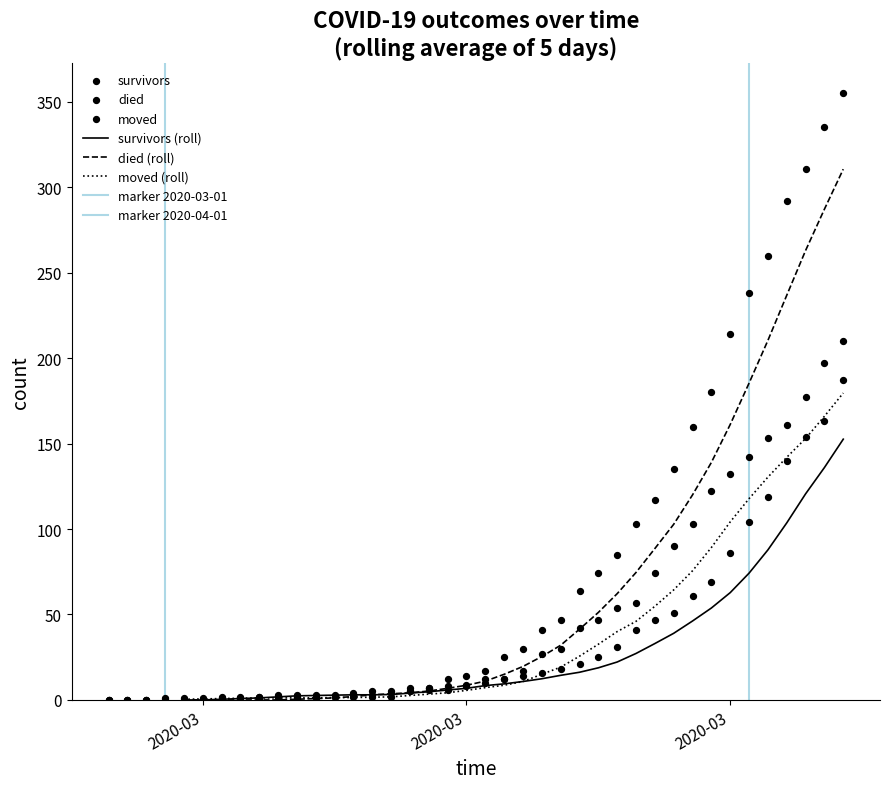

Is the value of died at 2020-03-29 greater than the value of survivors at 2020-04-04?

Yes